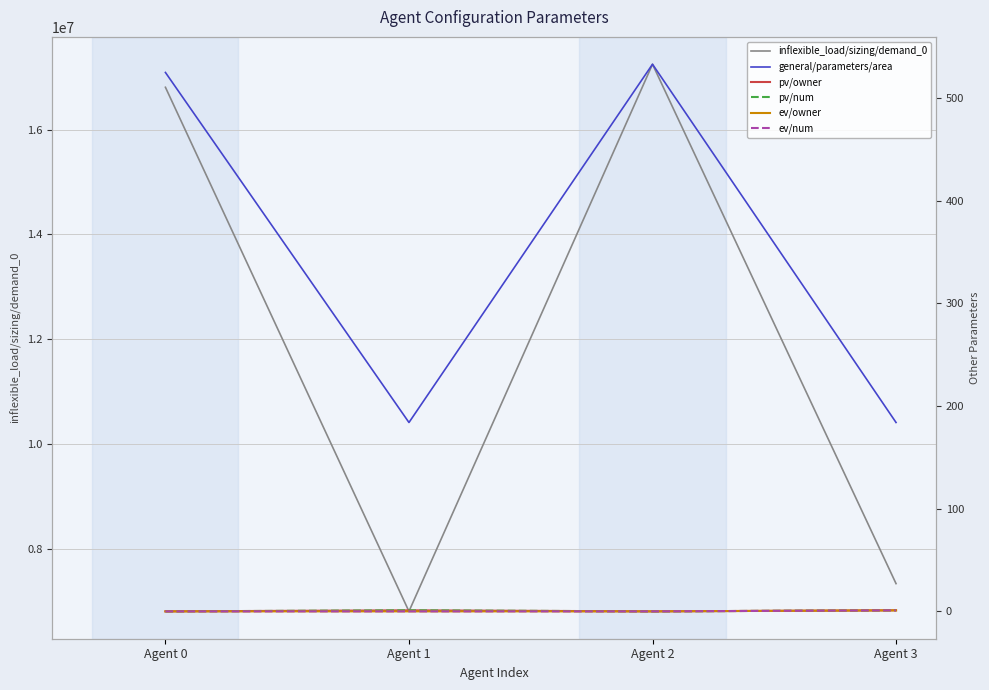

How many interior local valleys does the pv/num series have?

1